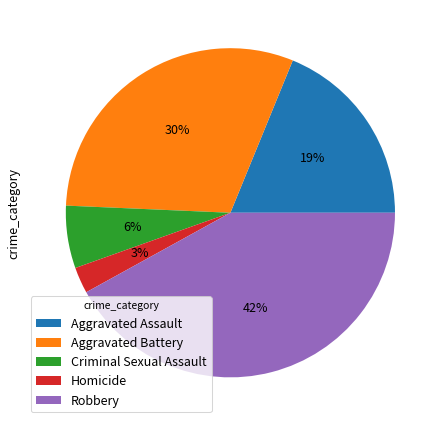

Which has a higher value, Robbery or Homicide?

Robbery